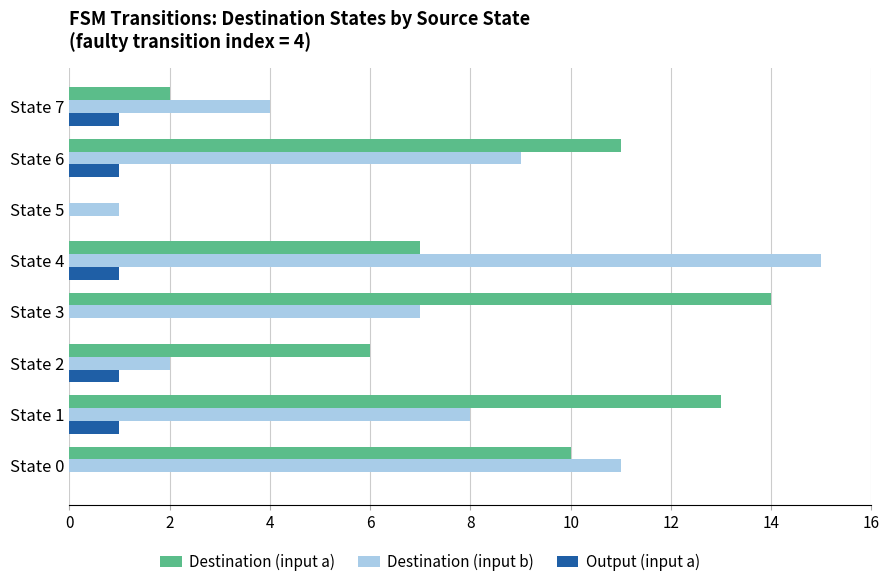

Is the value of Destination (input b) at State 6 greater than the value of Destination (input a) at State 1?

No